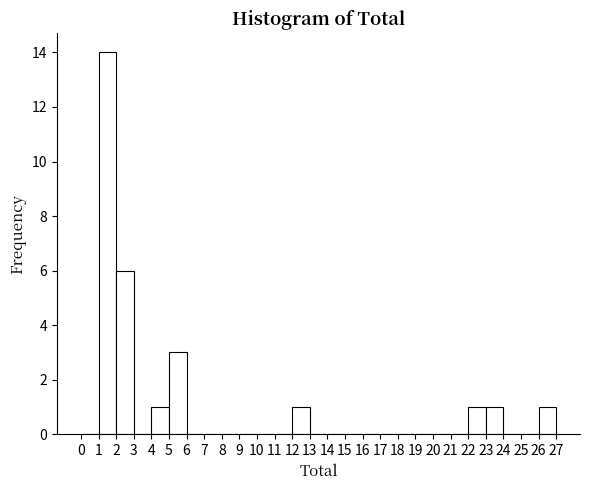

Reading left to right, list every bar in this chart as the range it spans on the x-axis followed by its height. The values are not printed on the chart, so give them approximately, as read against the axis.

0 to 1: 0
1 to 2: 14
2 to 3: 6
3 to 4: 0
4 to 5: 1
5 to 6: 3
6 to 7: 0
7 to 8: 0
8 to 9: 0
9 to 10: 0
10 to 11: 0
11 to 12: 0
12 to 13: 1
13 to 14: 0
14 to 15: 0
15 to 16: 0
16 to 17: 0
17 to 18: 0
18 to 19: 0
19 to 20: 0
20 to 21: 0
21 to 22: 0
22 to 23: 1
23 to 24: 1
24 to 25: 0
25 to 26: 0
26 to 27: 1